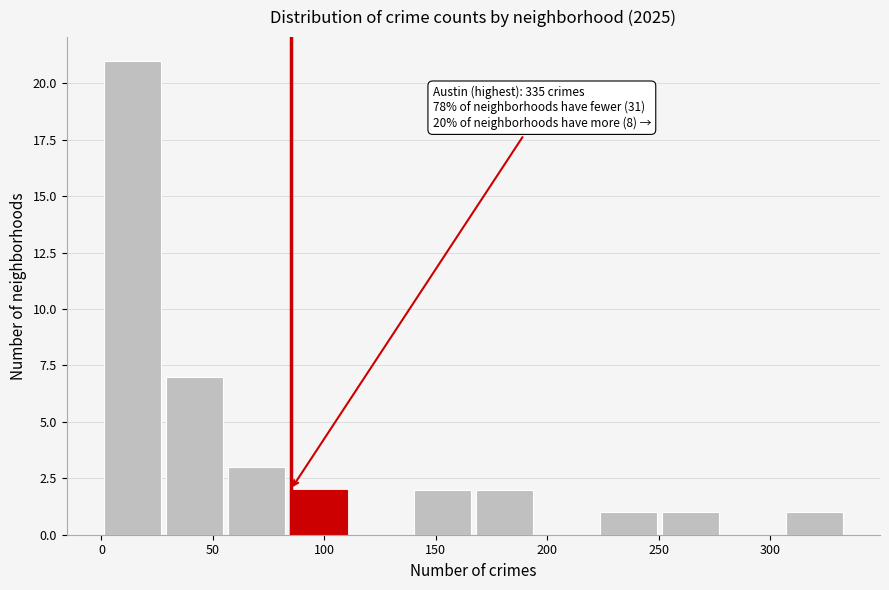

Over which range of the x-axis is the bar tallest?

0 to 30